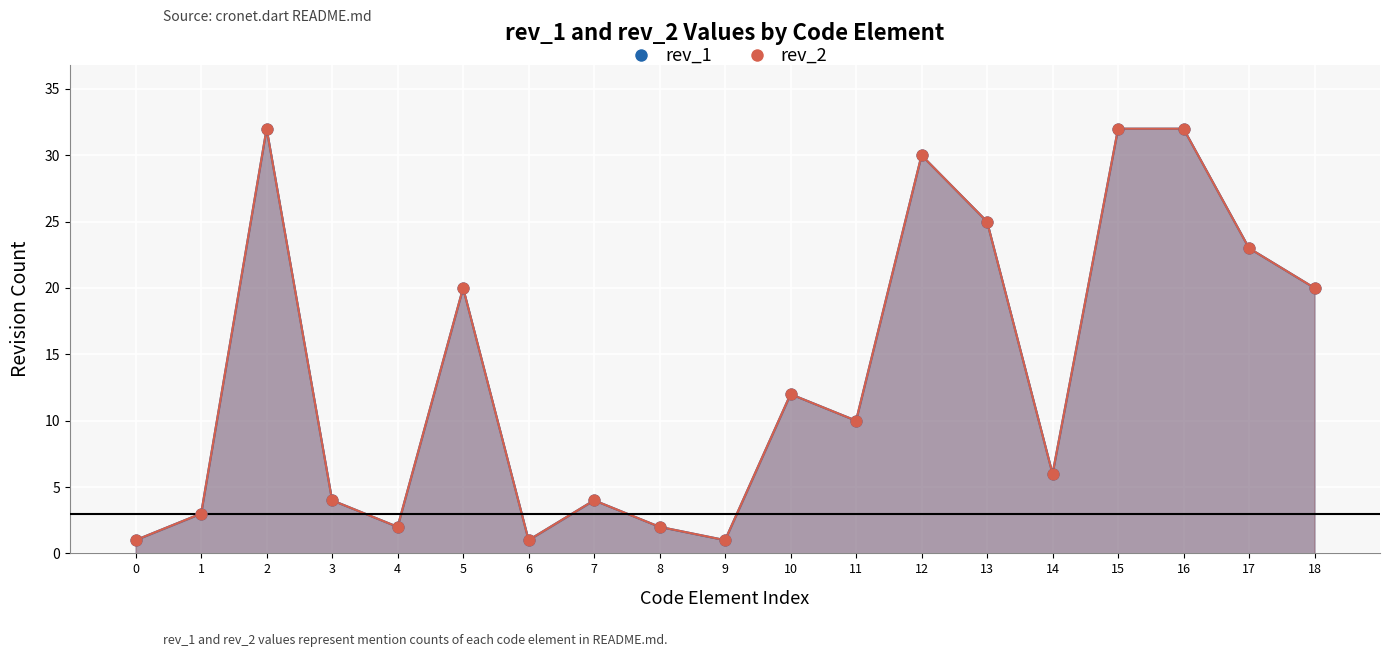

Which series contains the highest Y value?

rev_1